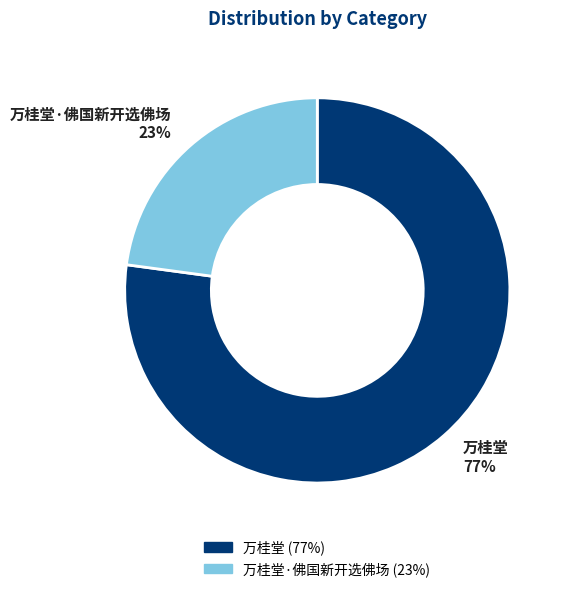

Is it true that 万桂堂 is 77% of the pie?

True